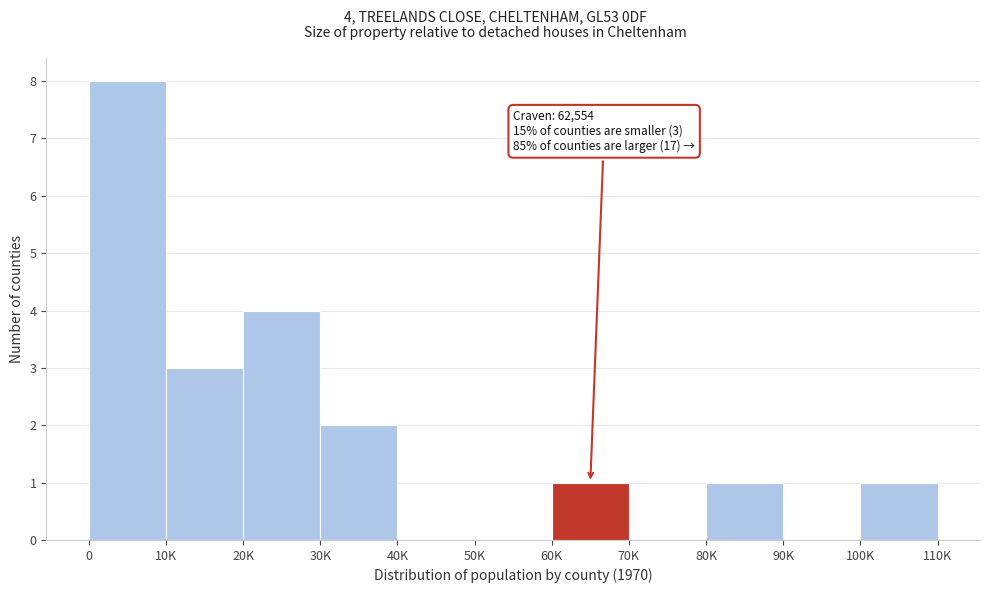

Reading left to right, transcribe all the data shown in this chart.

0=8	10K=3	20K=4	30K=2	40K=0	50K=0	60K=1	70K=0	80K=1	90K=0	100K=1